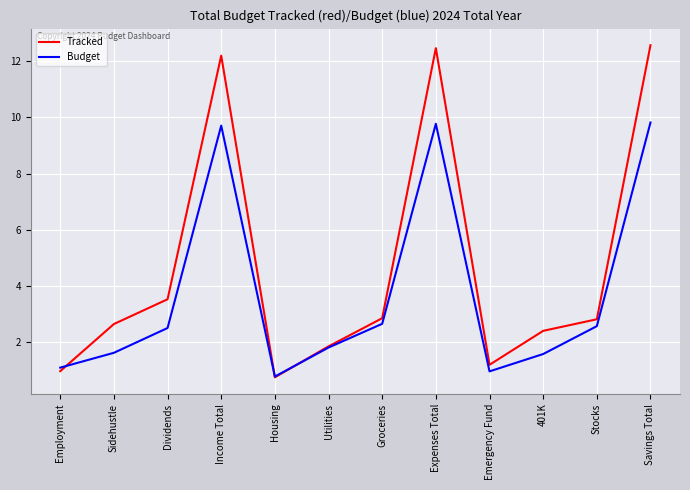

Rank the series by their average value, from lowest to highest.

Budget, Tracked